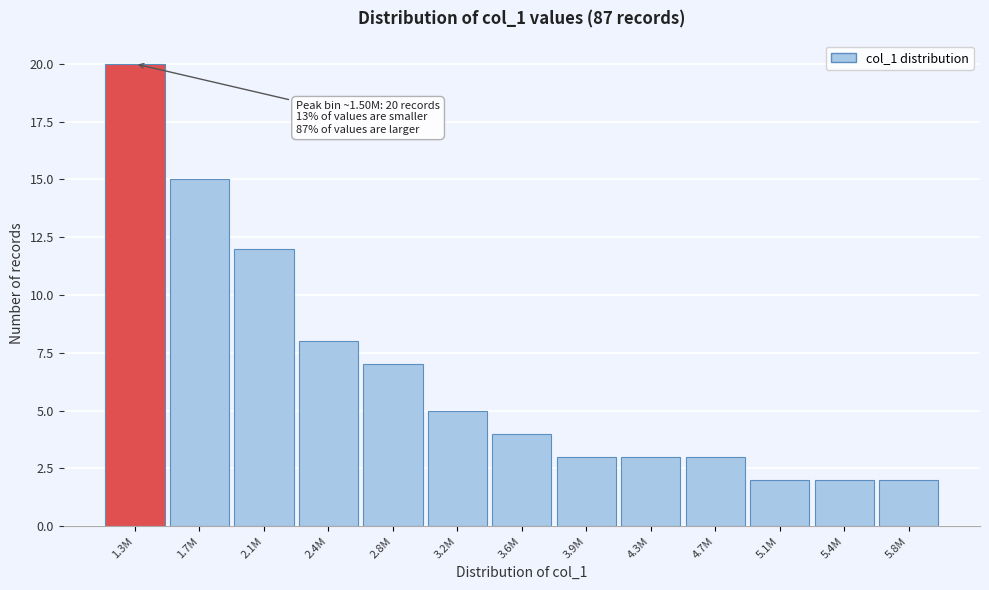

Reading left to right, extract all data points from this chart.

1.3M=20	1.7M=15	2.1M=12	2.4M=8	2.8M=7	3.2M=5	3.6M=4	3.9M=3	4.3M=3	4.7M=3	5.1M=2	5.4M=2	5.8M=2